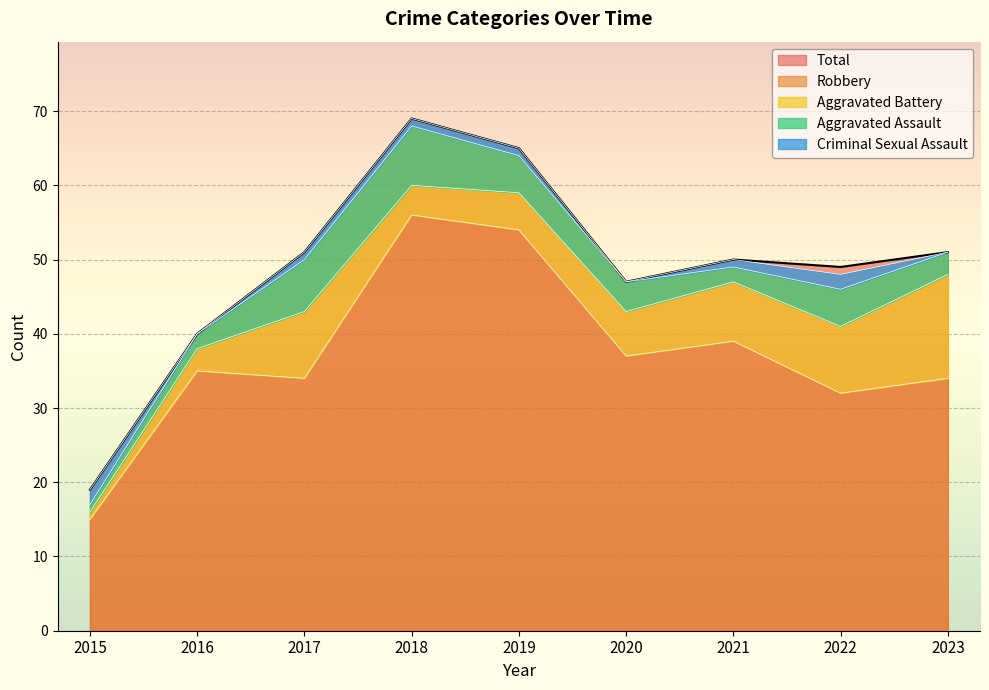

Which series changed the most between 2017 and 2022?

Aggravated Assault